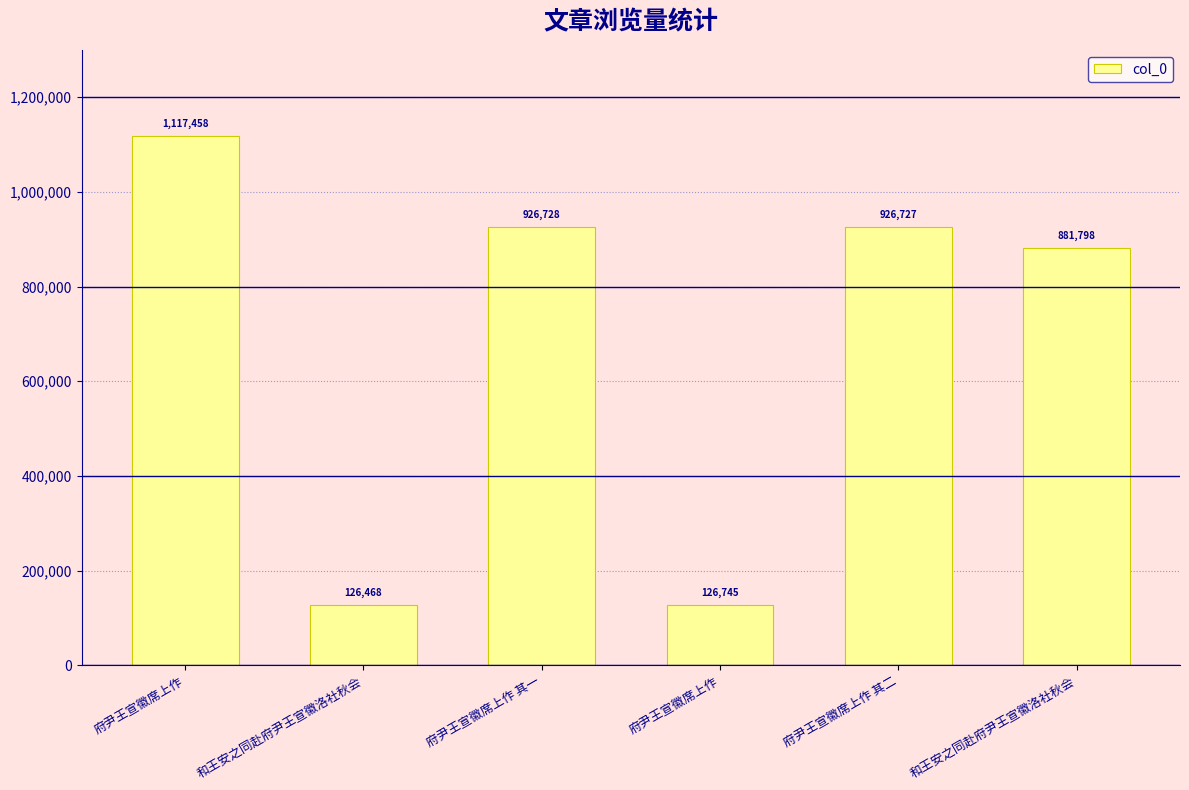

What is the difference between the values at 和王安之同赴府尹王宣徽洛社秋会 and 府尹王宣徽席上作?

277